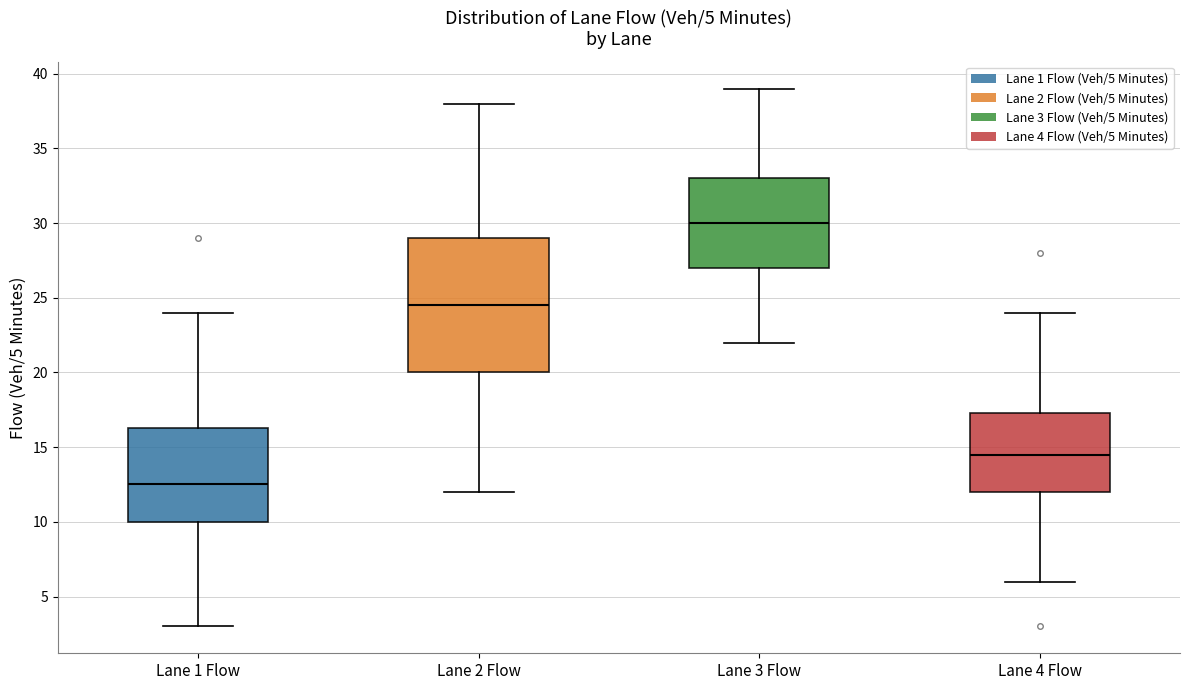

Which box is the tallest, from its lower edge to its upper edge?

Lane 2 Flow